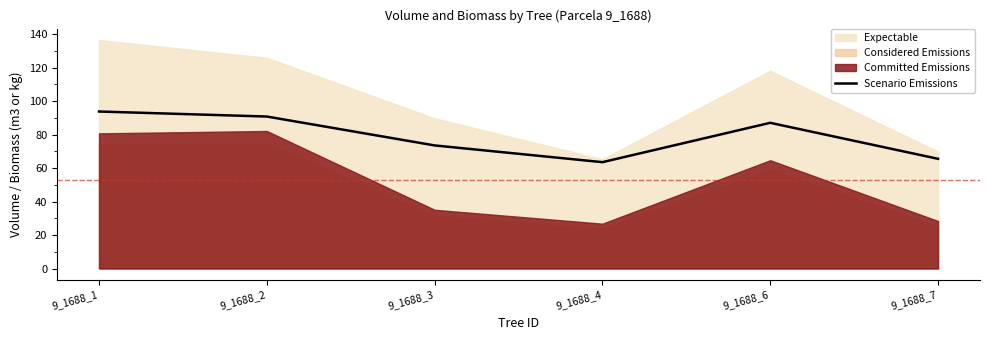

Which label corresponds to the largest value in the chart?

9_1688_1